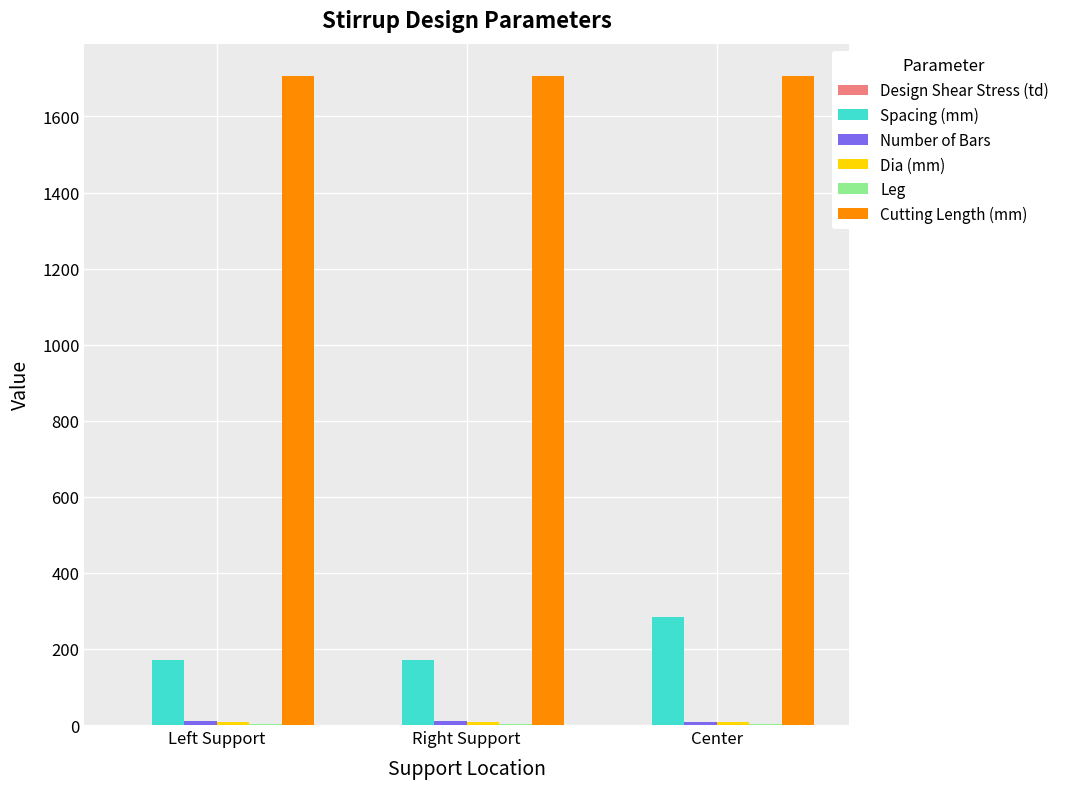

Which series has the largest total across all categories?

Cutting Length (mm)